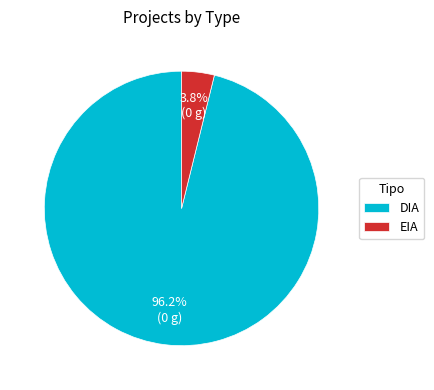

Which has a higher value, DIA or EIA?

DIA